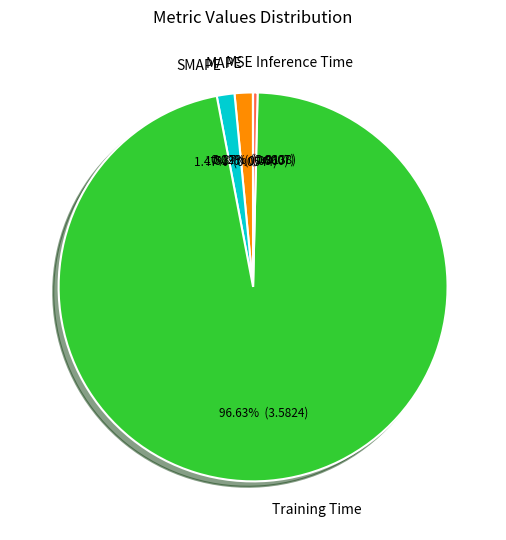

To the nearest percent, what is the combined percentage of Training Time and MAPE?

98%